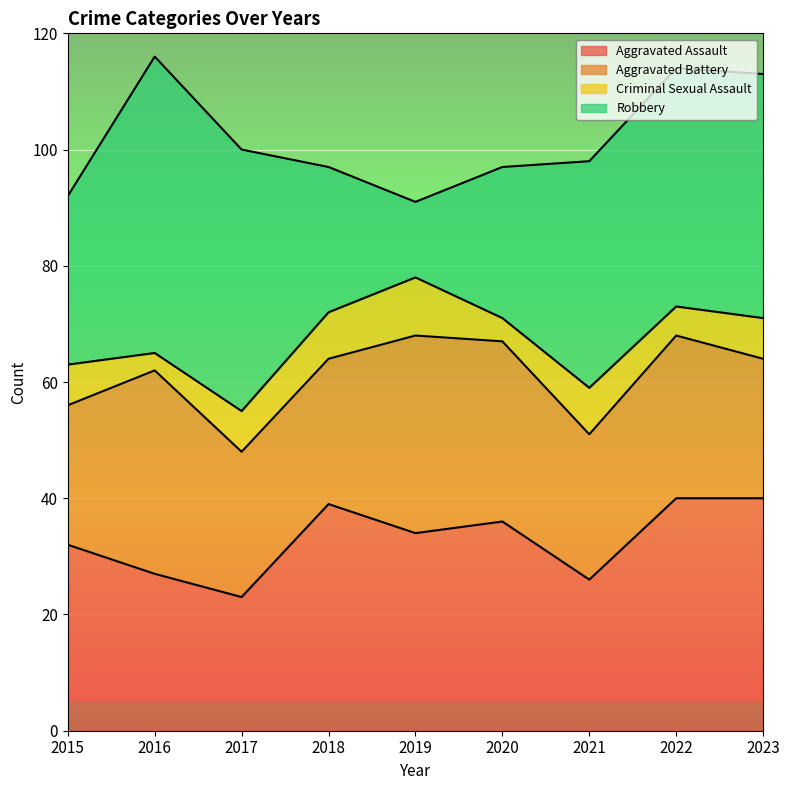

Does the chart display data point markers on the line(s)?

No